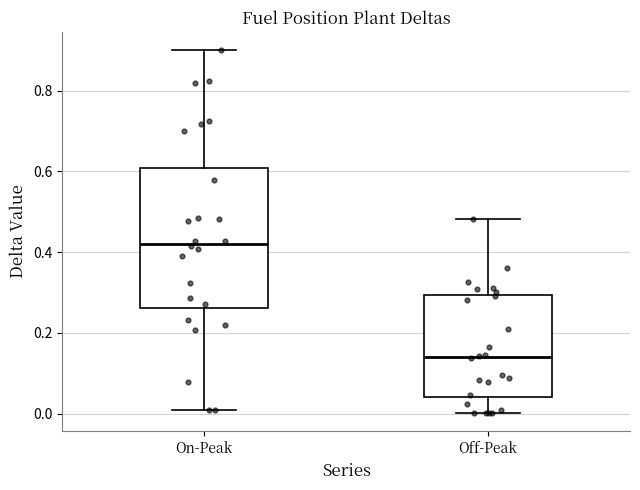

Which box's median line is the highest?

On-Peak